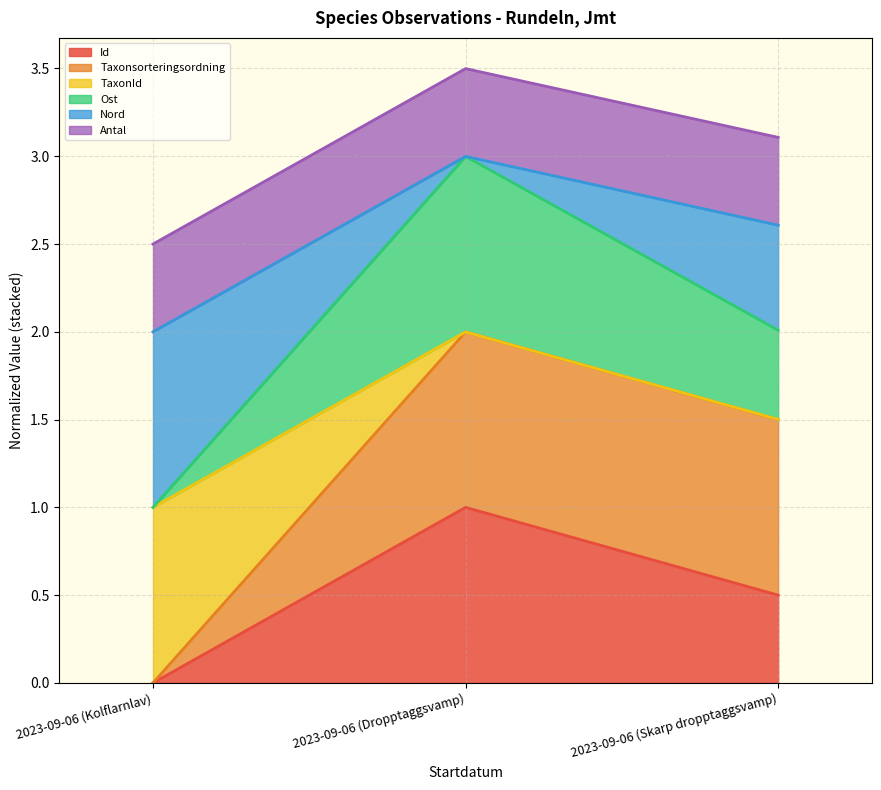

At which label does Id reach its minimum?

2023-09-06 (Kolflarnlav)